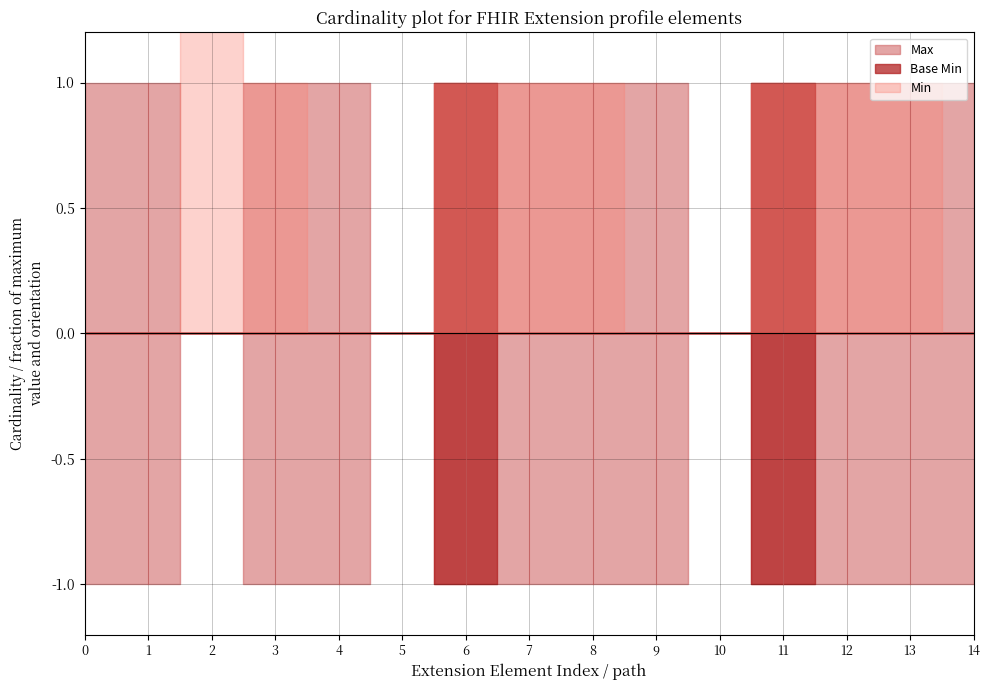

How many values are between 0 and 1?

14